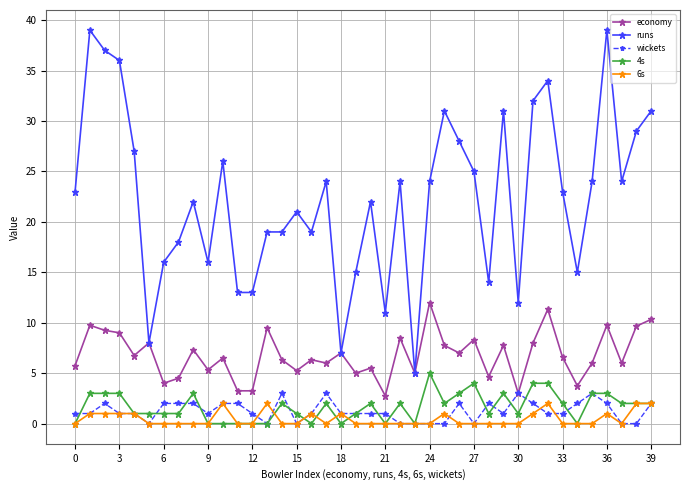

What is the difference between the maximum and minimum values in the runs series?

34.0